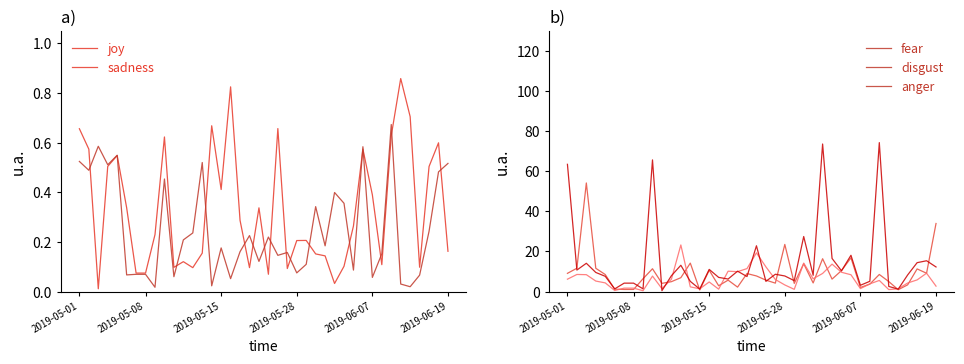

Which series ends up on top after the final intersection of disgust and anger?

anger